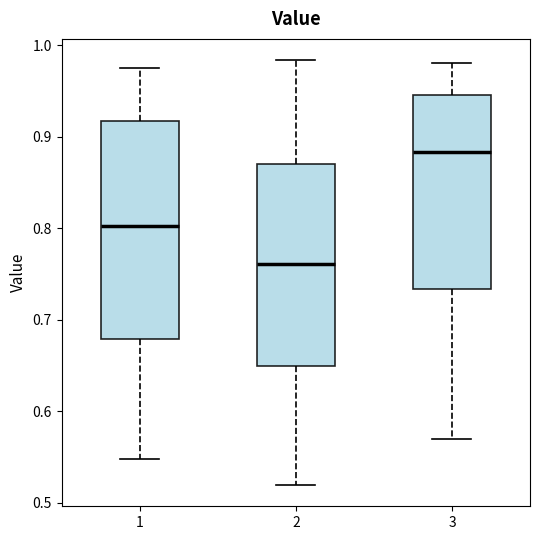

Reading left to right, read every box against the y-axis: the position of its median line, the range the box covers, and the ends of its whiskers. The values are not printed on the chart, so give them approximately, as read against the axis.

1: median 0.80, box 0.68 to 0.92, whiskers 0.55 to 0.97
2: median 0.76, box 0.65 to 0.87, whiskers 0.52 to 0.98
3: median 0.88, box 0.73 to 0.95, whiskers 0.57 to 0.98